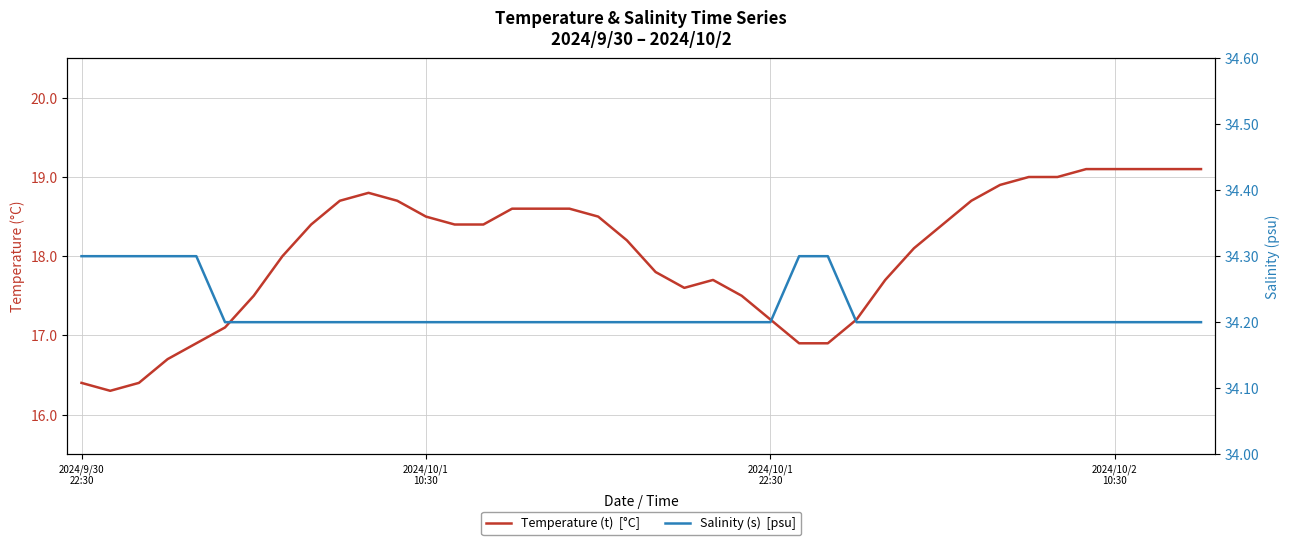

What is the total value across all series at 14?

52.6